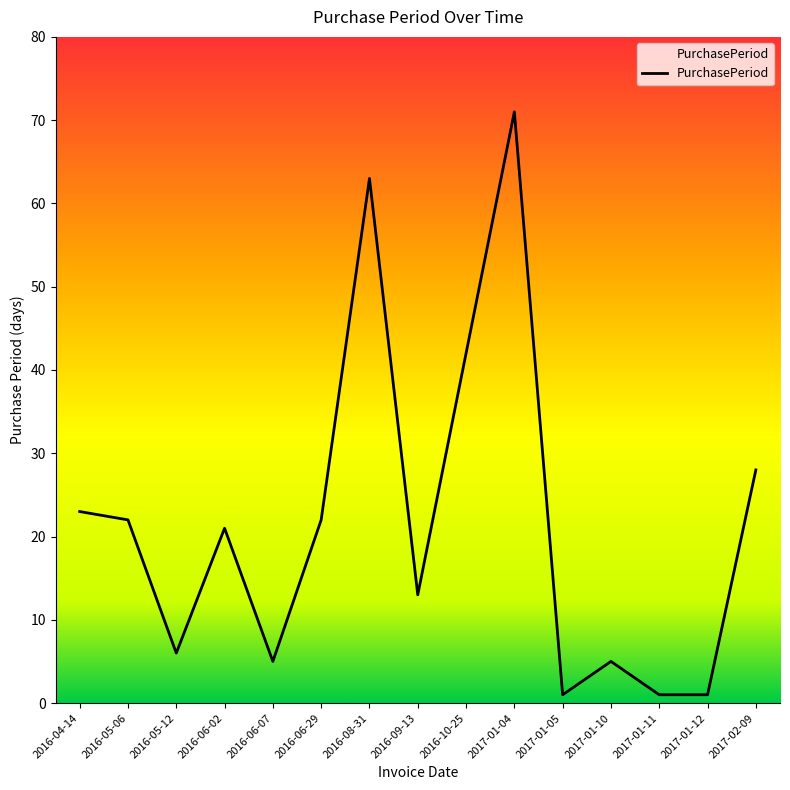

What is the maximum value shown in the chart?

71